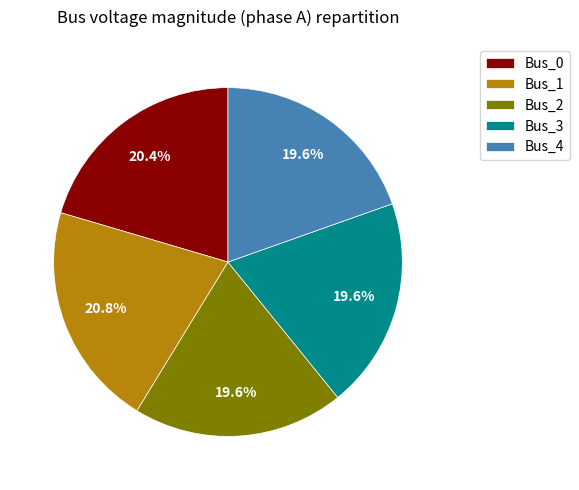

Does any single category account for the majority?

No